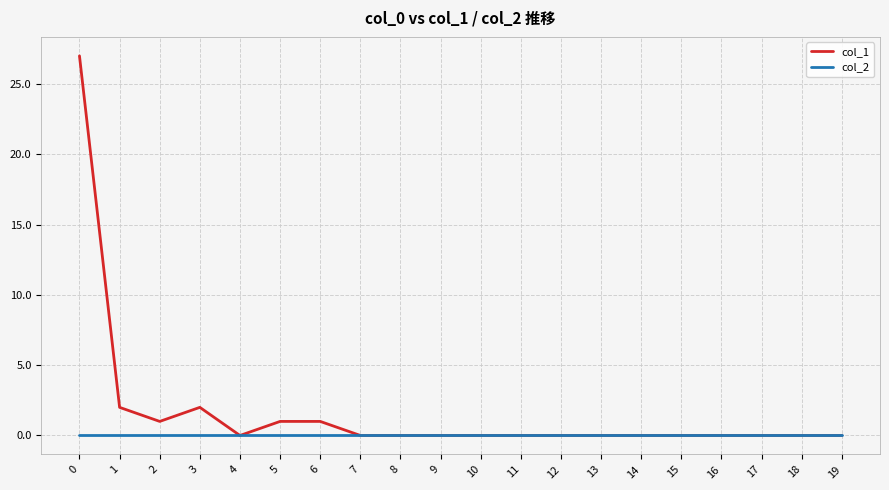

List the series in order of their overall mean, lowest first.

col_2, col_1